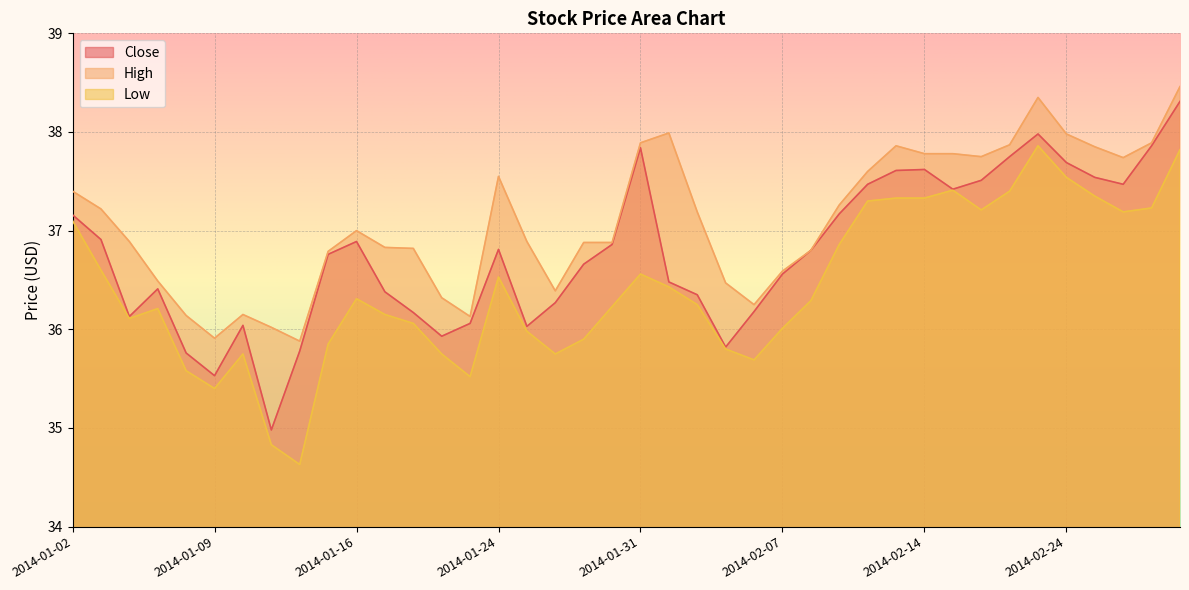

True or false: High has a value of 65.3 at 2014-01-17.

False